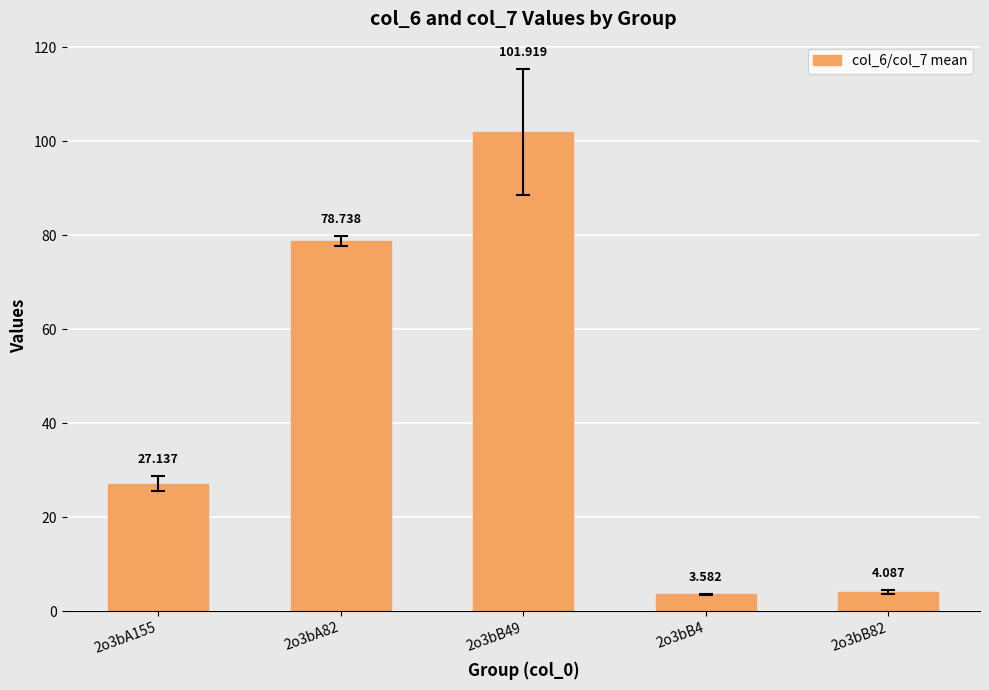

What is the label of the 5th bar from the left?

2o3bB82